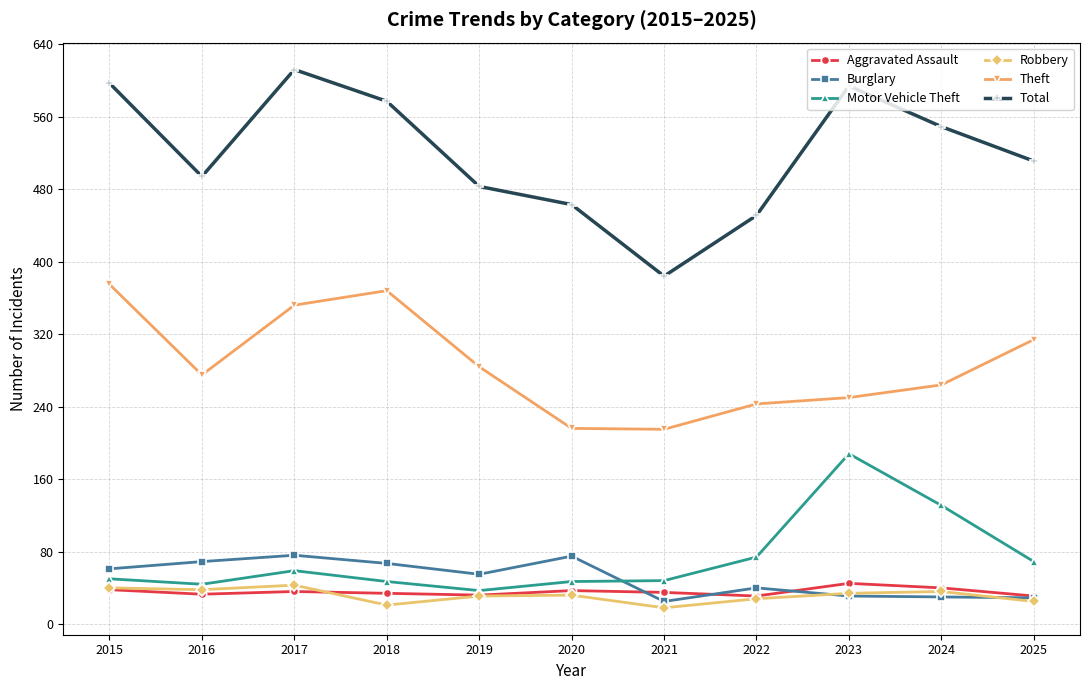

Is the value of Total at 2017 greater than the value of Burglary at 2015?

Yes